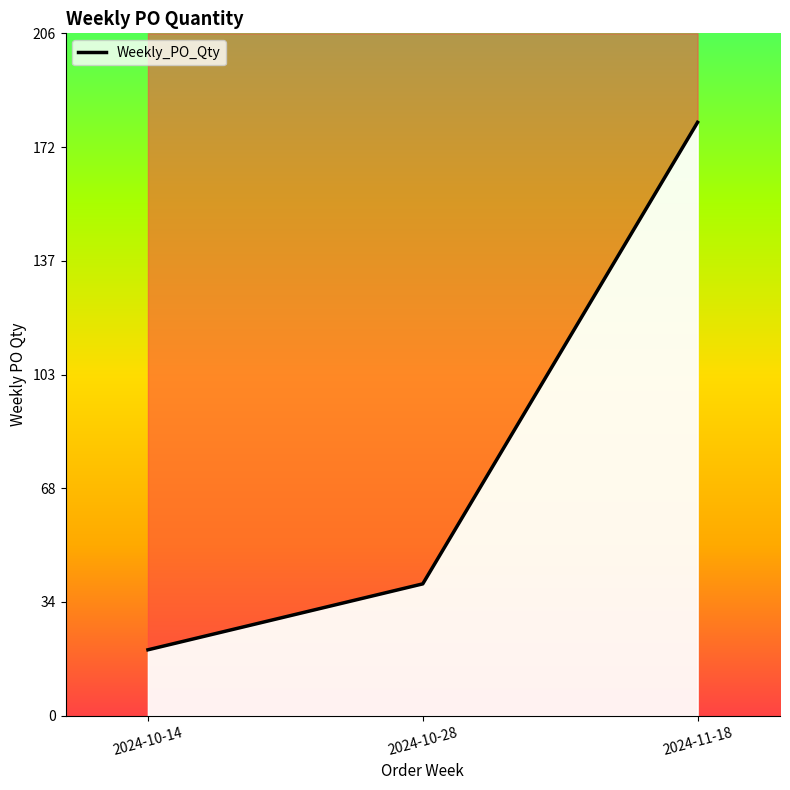

What is the sum of all values?

240